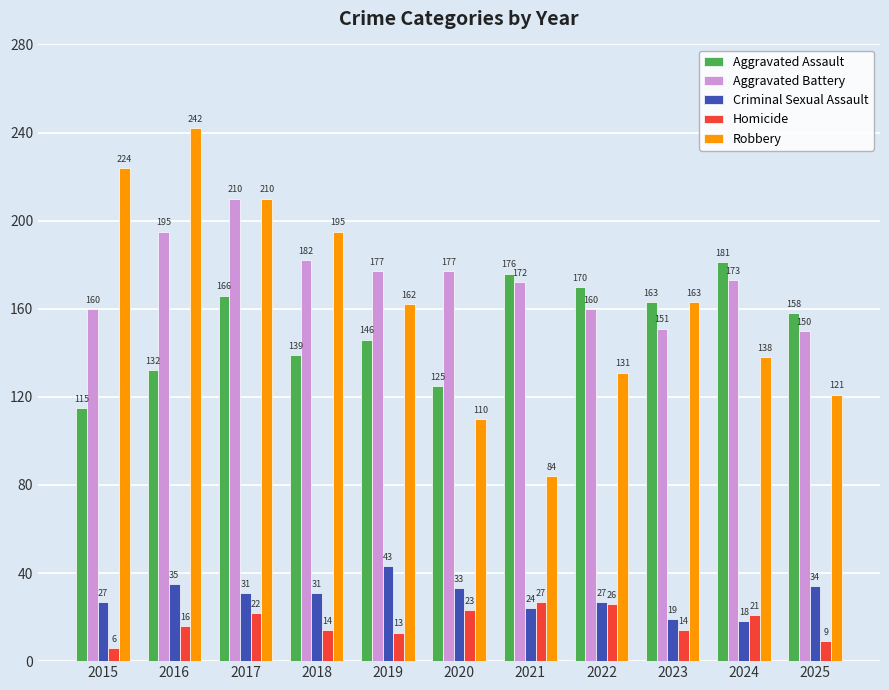

What is the value of the Criminal Sexual Assault bar at the 10th from the left?

18